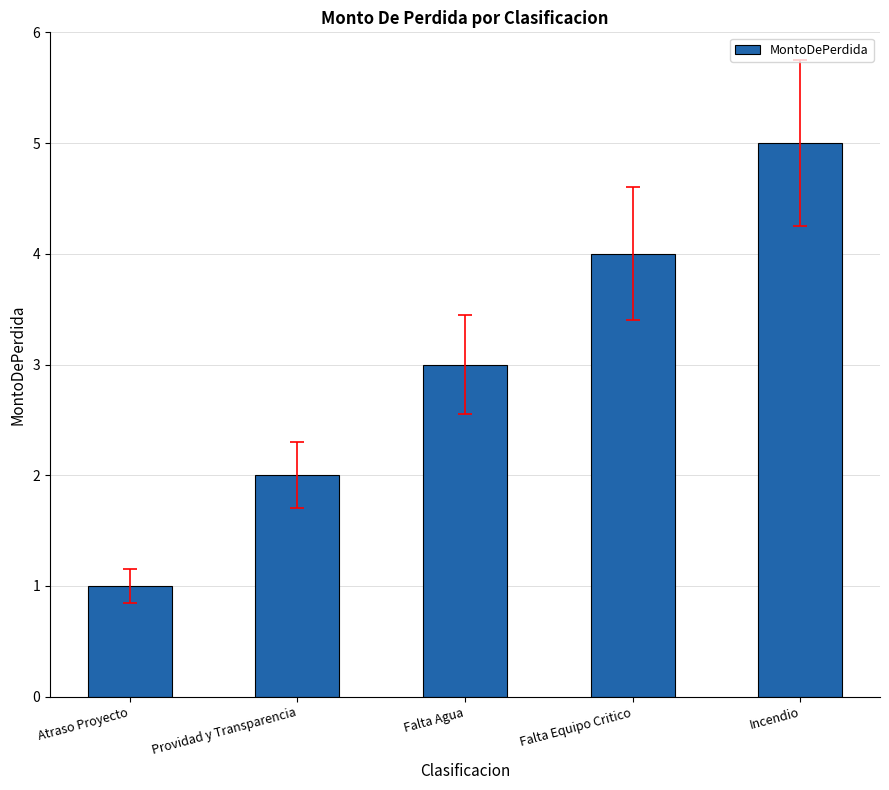

Does the chart contain stacked bars?

No